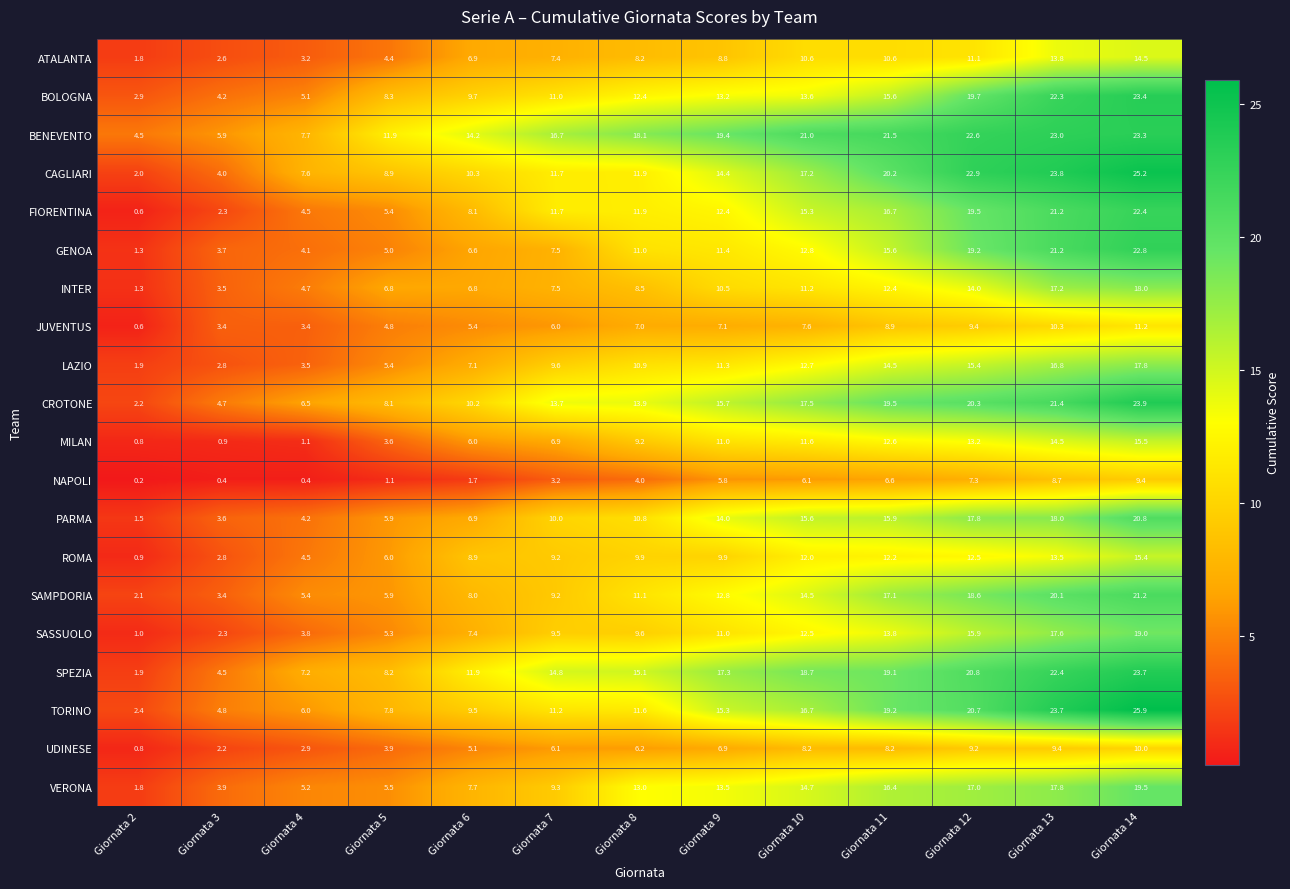

At how many categories does at least one series exceed 19?

6